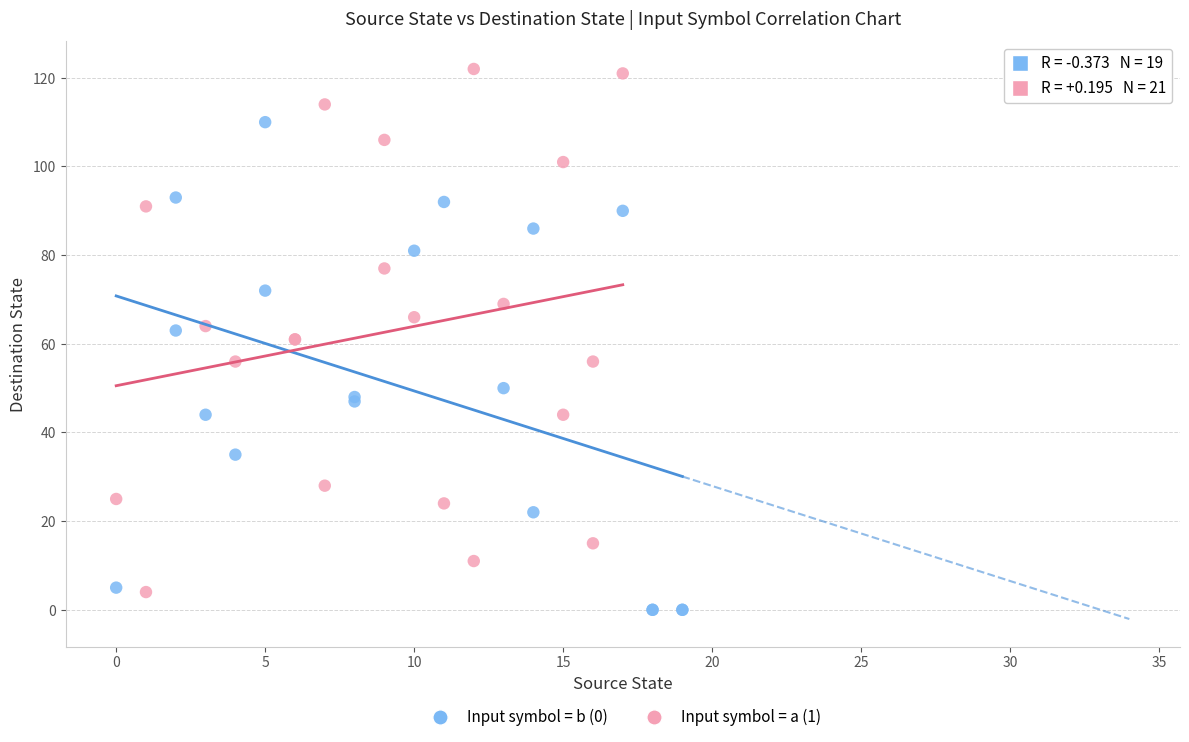

Which series contains the highest Y value?

Input symbol = a (1)